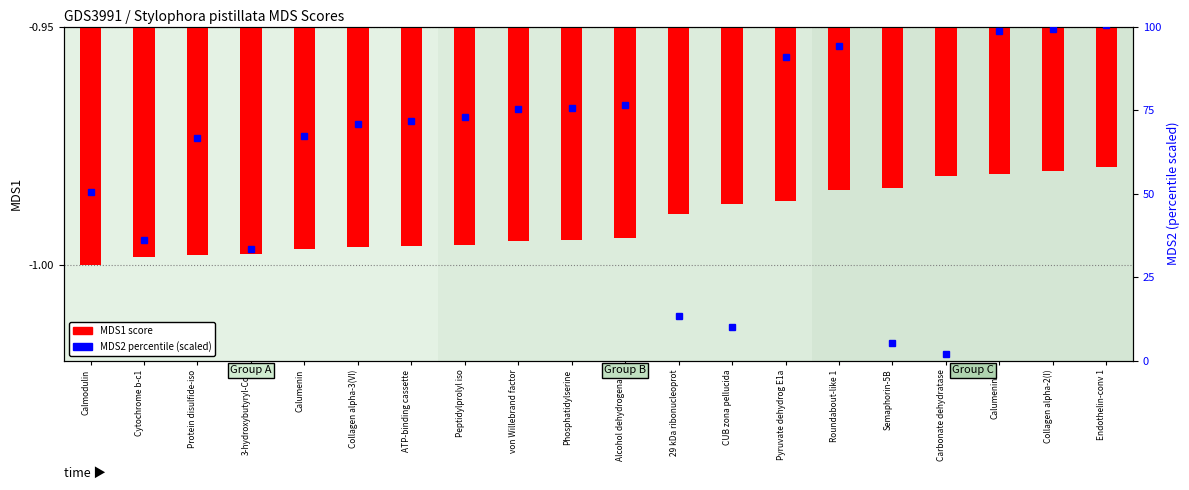

The MDS2 (scaled) series shows 71.7 at ATP-binding cassette. True or false?

True